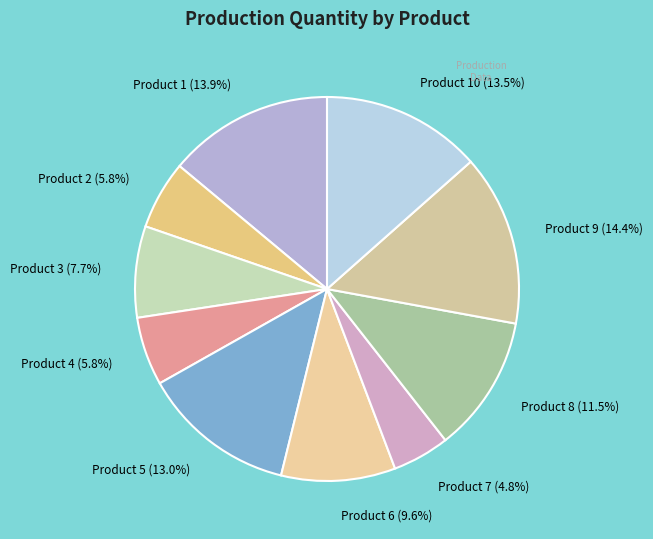

What is the ratio of the value at Product 3 (7.7%) to the value at Product 2 (5.8%)?

1.3